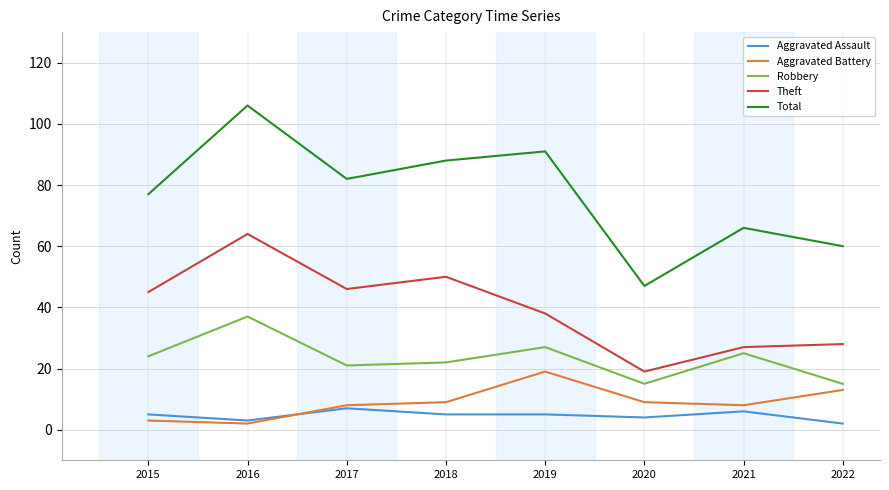

Reading left to right, transcribe all the data shown in this chart.

Aggravated Assault: 5	3	7	5	5	4	6	2
Aggravated Battery: 3	2	8	9	19	9	8	13
Robbery: 24	37	21	22	27	15	25	15
Theft: 45	64	46	50	38	19	27	28
Total: 77	106	82	88	91	47	66	60